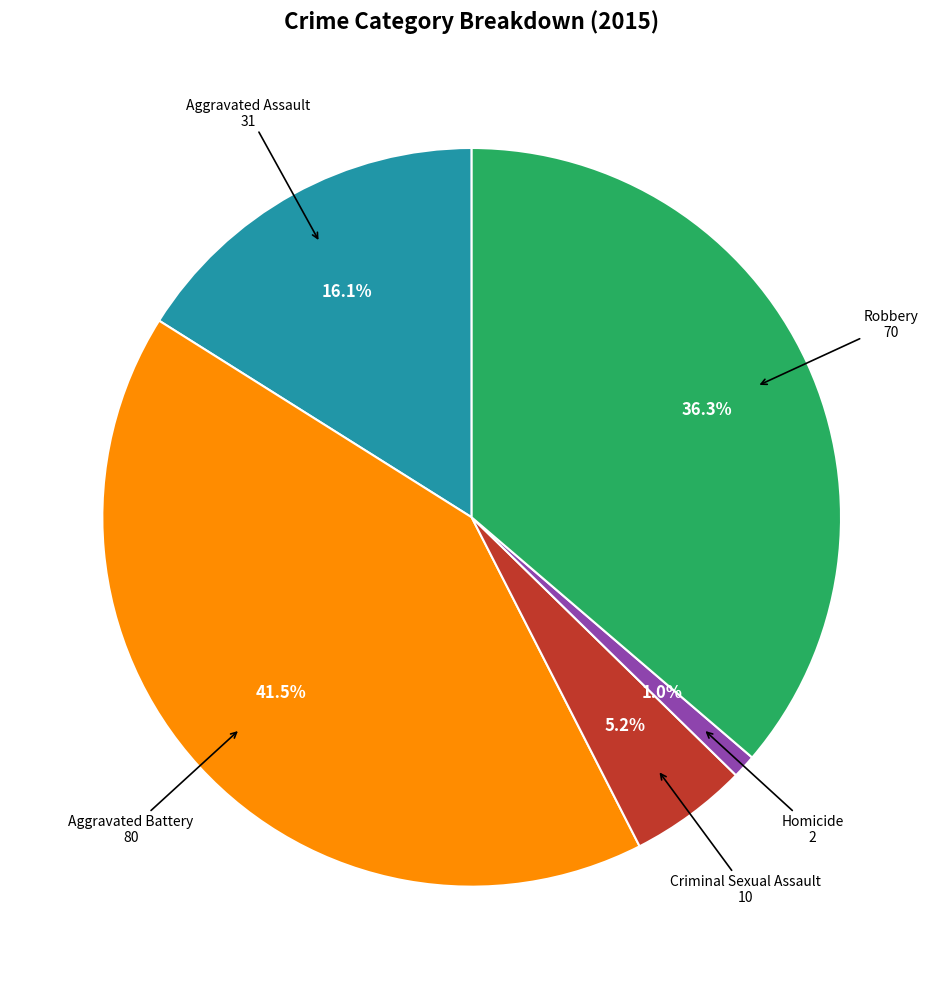

Does any single category account for the majority?

No